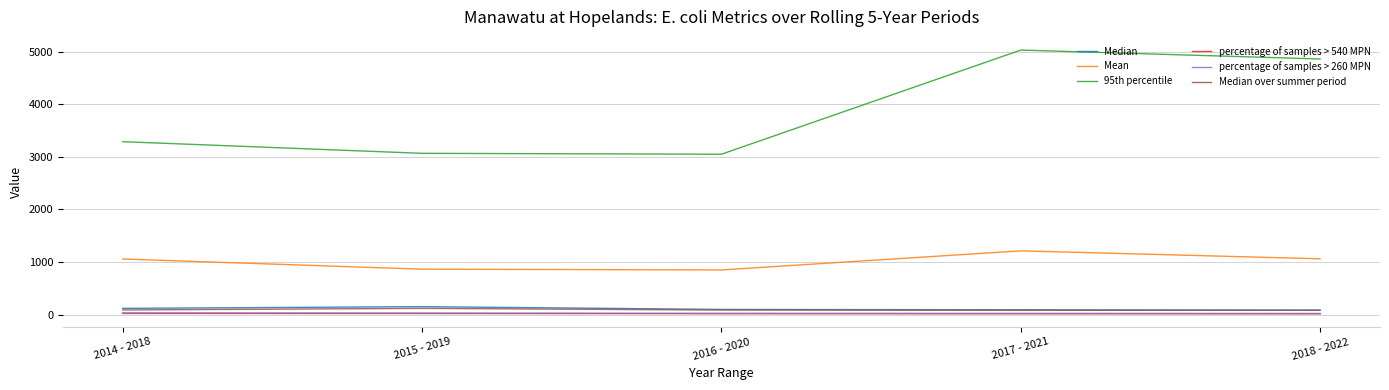

True or false: percentage of samples > 260 MPN has a value of 23.1 at 2018 - 2022.

True